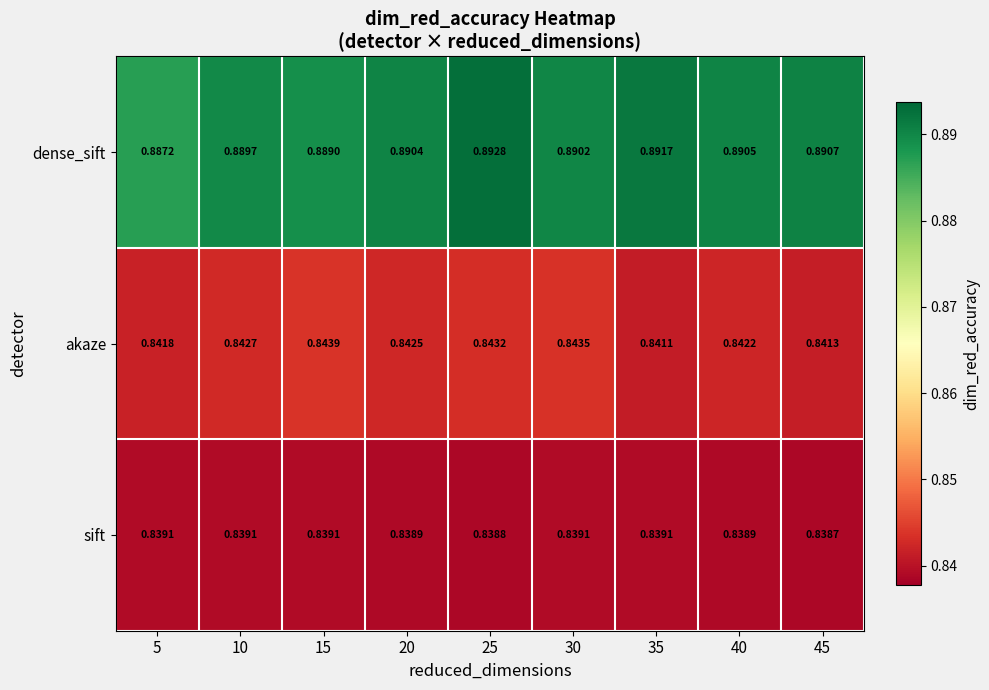

Which series has the largest total across all categories?

dense_sift